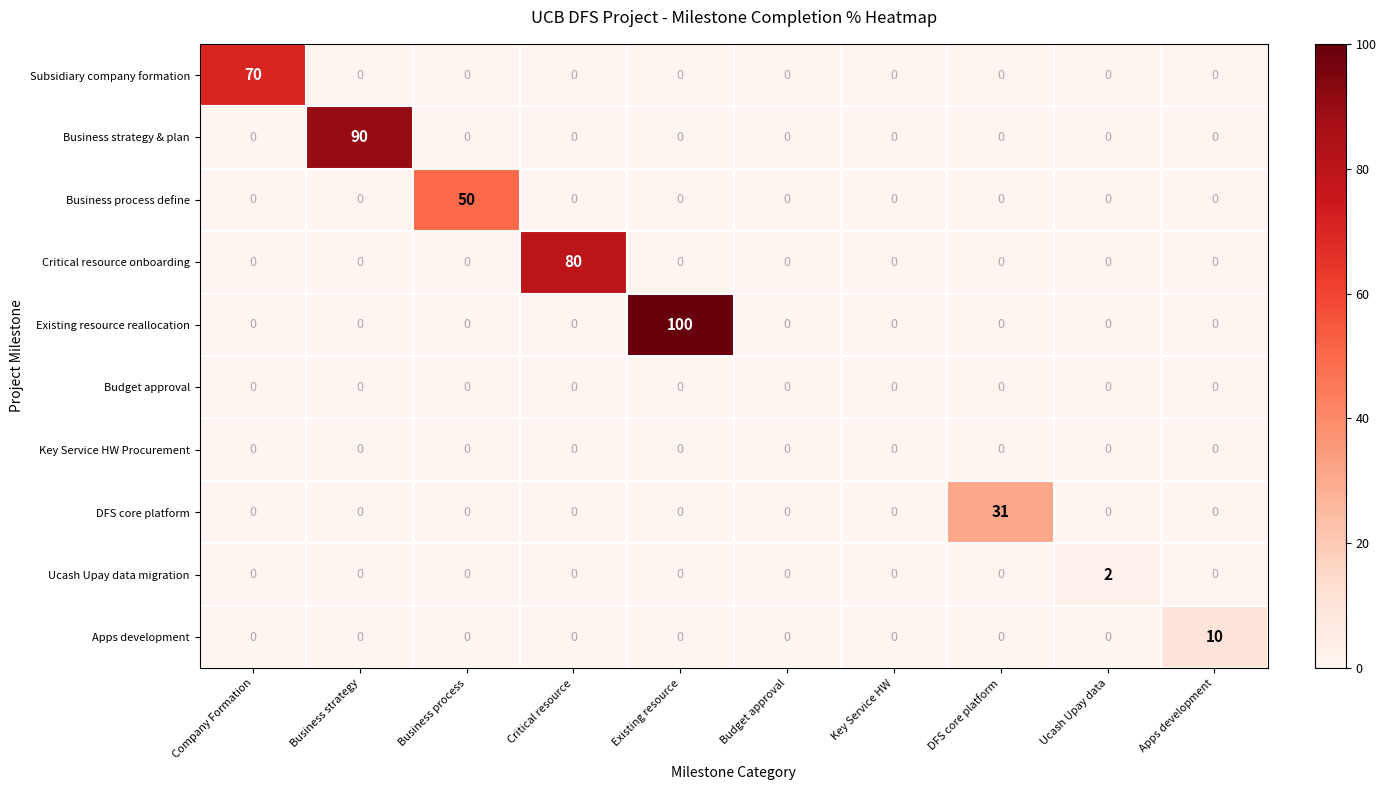

How many distinct data groups are displayed?

10